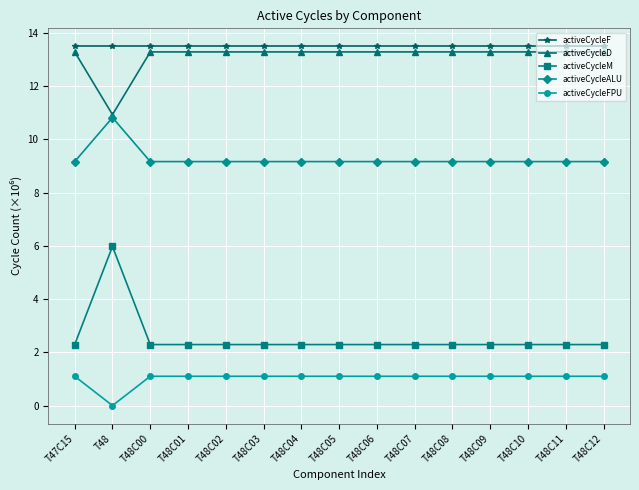

True or false: activeCycleALU and activeCycleFPU cross at least once.

False